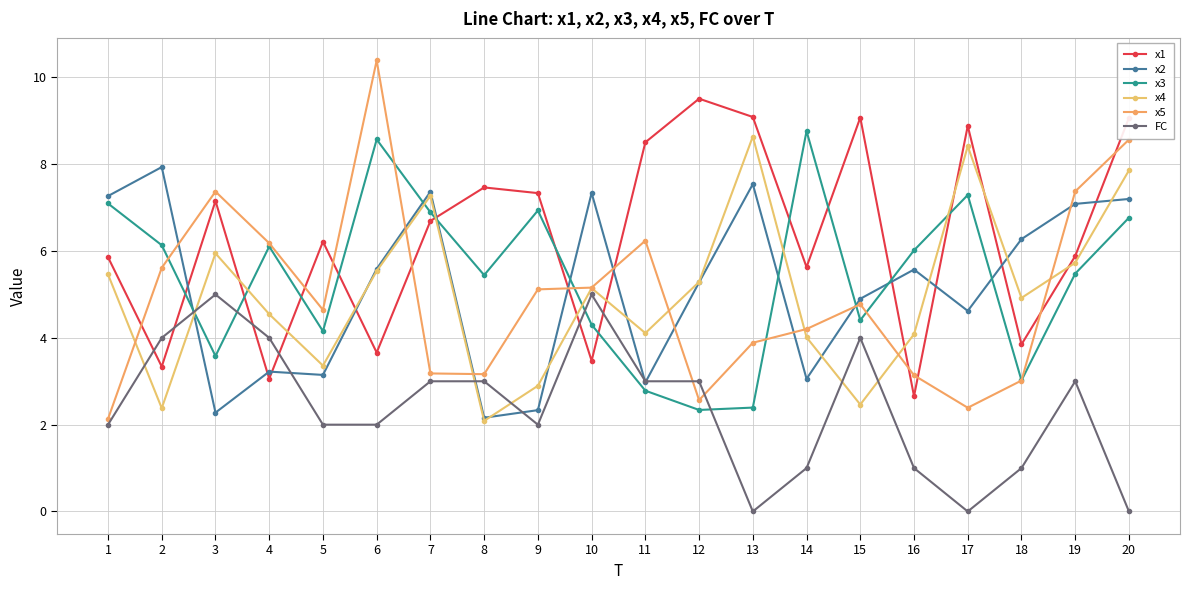

Reading right to left, list all the values displayed in this chart.

x1: 9.1	5.9	3.8	8.9	2.7	9.1	5.6	9.1	9.5	8.5	3.5	7.3	7.5	6.7	3.7	6.2	3.1	7.2	3.3	5.9
x2: 7.2	7.1	6.3	4.6	5.6	4.9	3.1	7.5	5.3	3.0	7.3	2.3	2.2	7.4	5.6	3.1	3.2	2.3	7.9	7.3
x3: 6.8	5.5	3.0	7.3	6.0	4.4	8.8	2.4	2.3	2.8	4.3	6.9	5.4	6.9	8.6	4.2	6.1	3.6	6.1	7.1
x4: 7.9	5.7	4.9	8.4	4.1	2.5	4.0	8.6	5.3	4.1	5.1	2.9	2.1	7.3	5.5	3.4	4.5	5.9	2.4	5.5
x5: 8.6	7.4	3.0	2.4	3.1	4.8	4.2	3.9	2.6	6.2	5.2	5.1	3.2	3.2	10.4	4.6	6.2	7.4	5.6	2.1
FC: 0.0	3.0	1.0	0.0	1.0	4.0	1.0	0.0	3.0	3.0	5.0	2.0	3.0	3.0	2.0	2.0	4.0	5.0	4.0	2.0